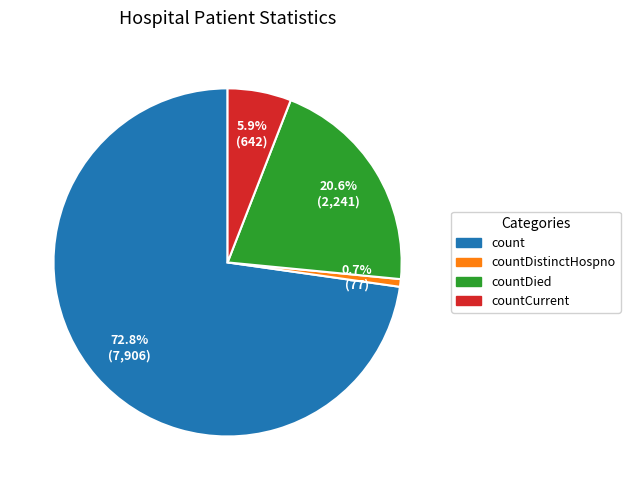

Does any single category account for the majority?

Yes